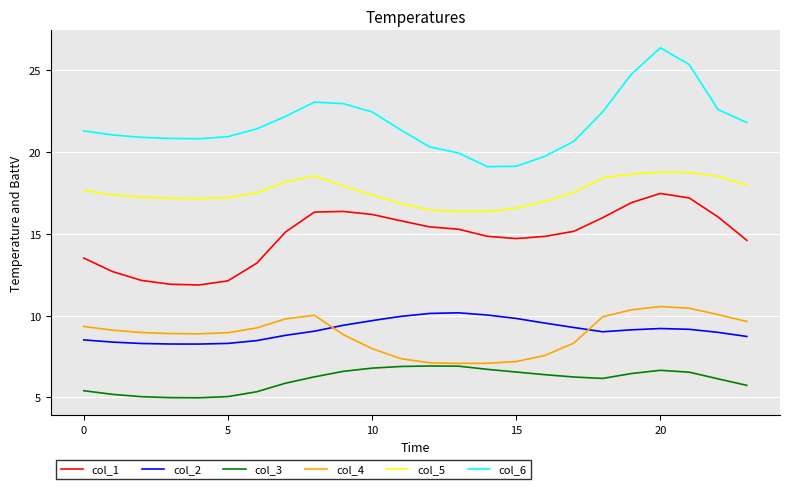

How many distinct data groups are displayed?

6